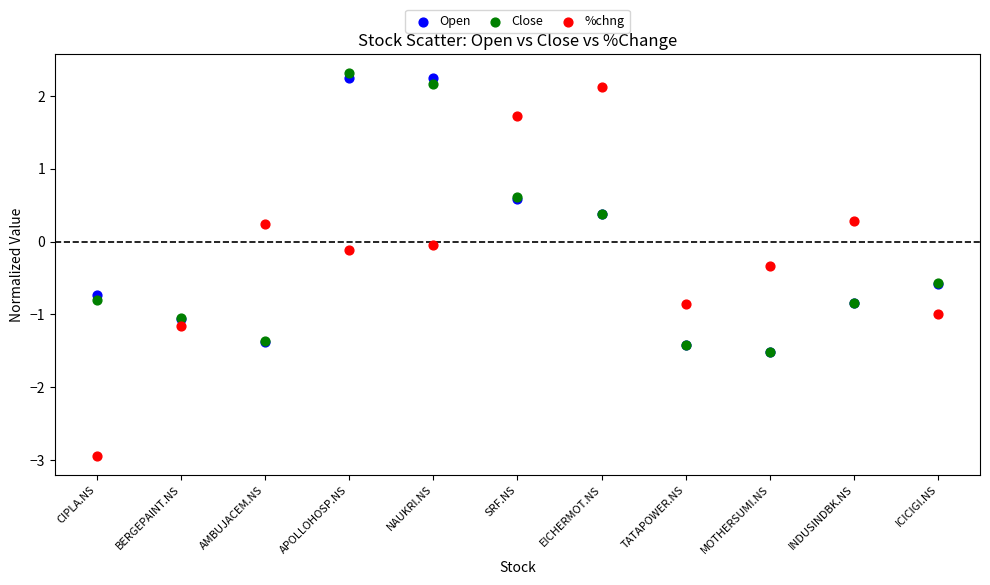

Which series reaches the maximum Y coordinate?

Close